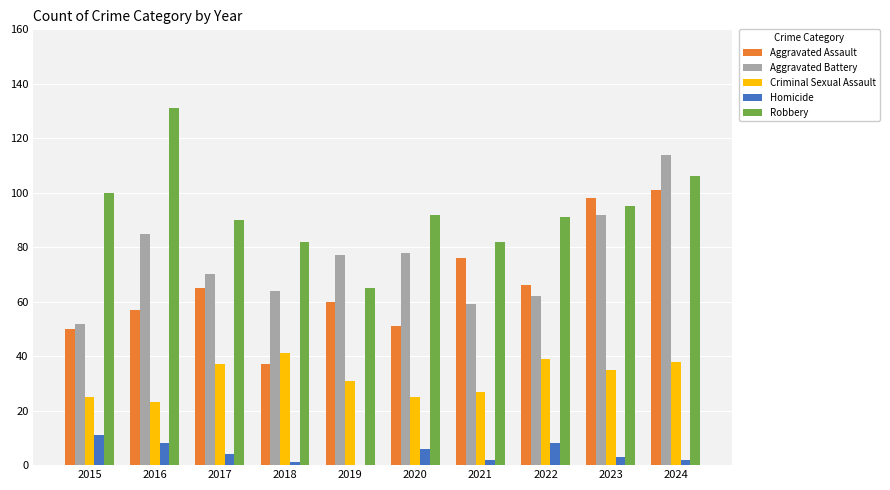

Which series has the widest spread of values?

Robbery